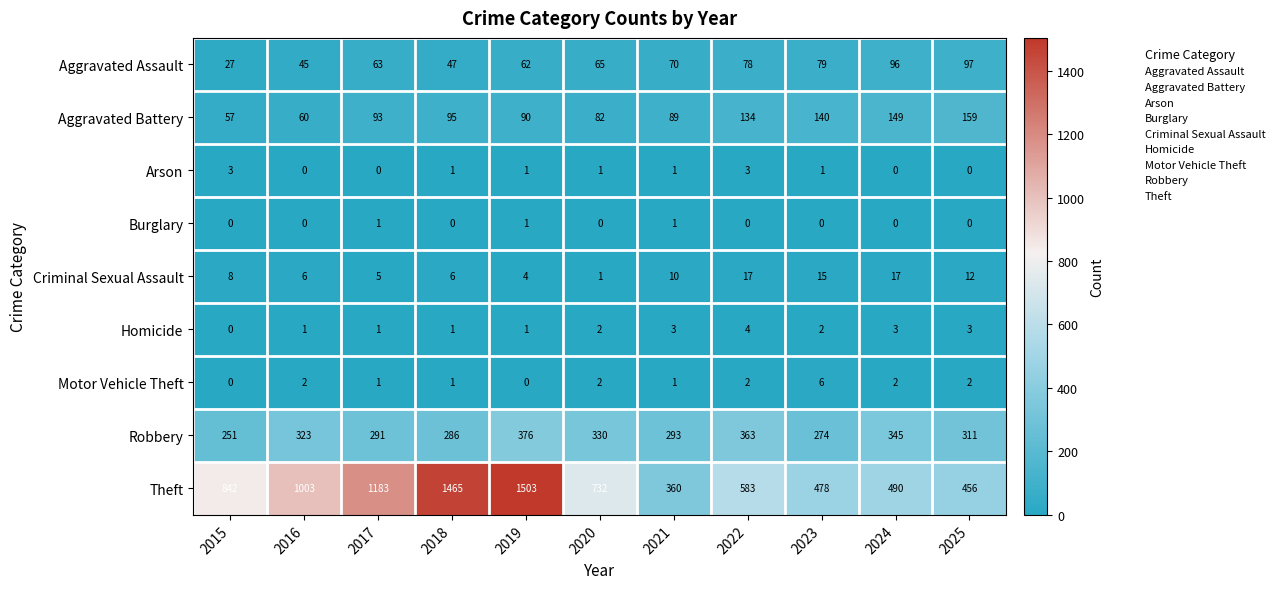

How many Homicide values are between 1 and 3?

9